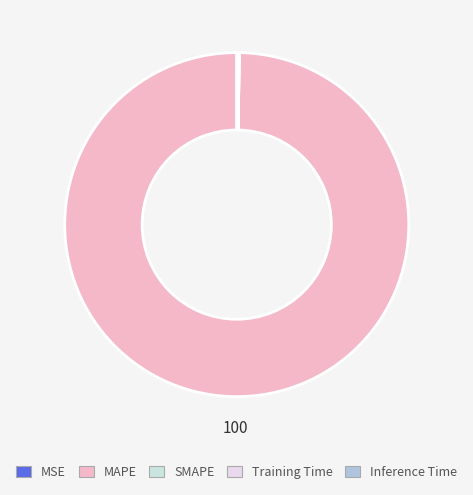

How many segments does this pie chart have?

5